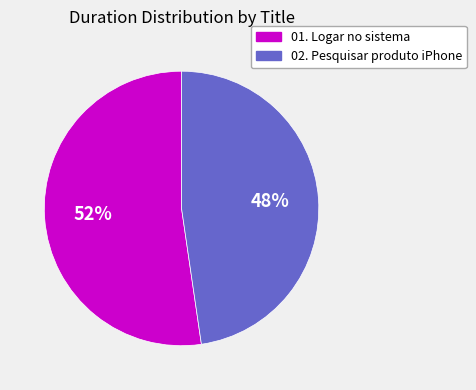

To the nearest percent, what is the average slice percentage?

50%